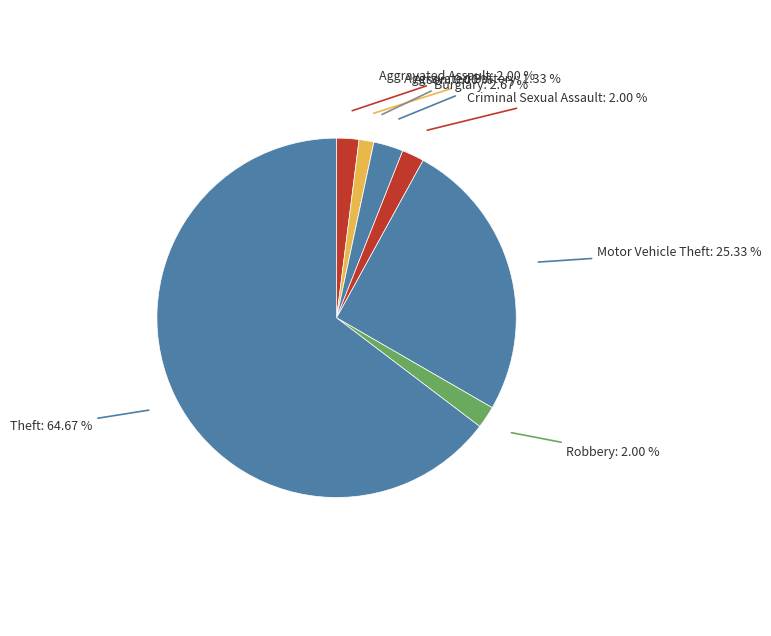

Count the number of slices in the pie.

8